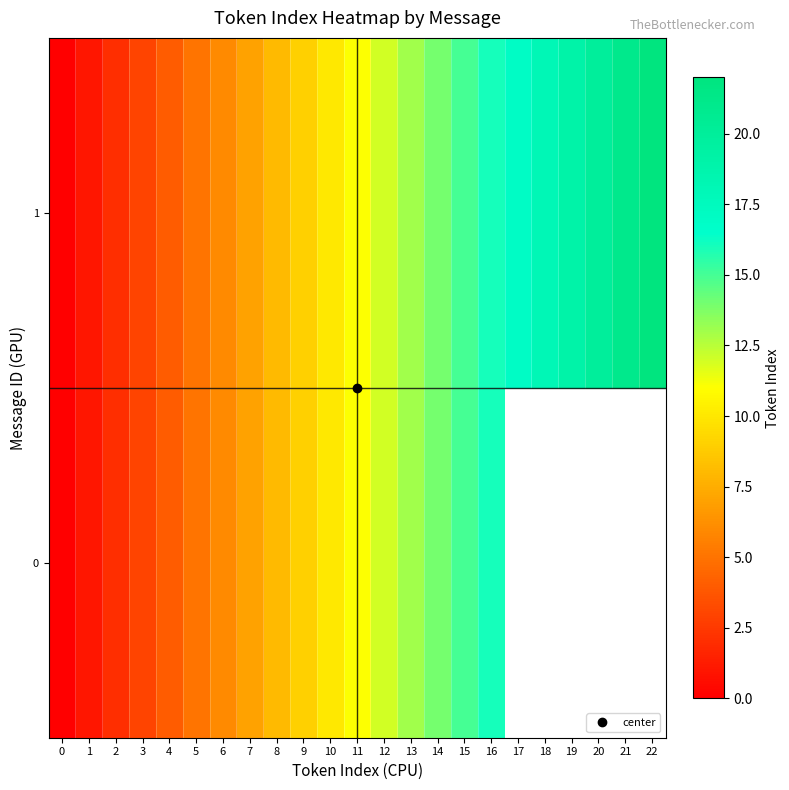

What is the difference between the 1 values at 19 and 8?

11.0